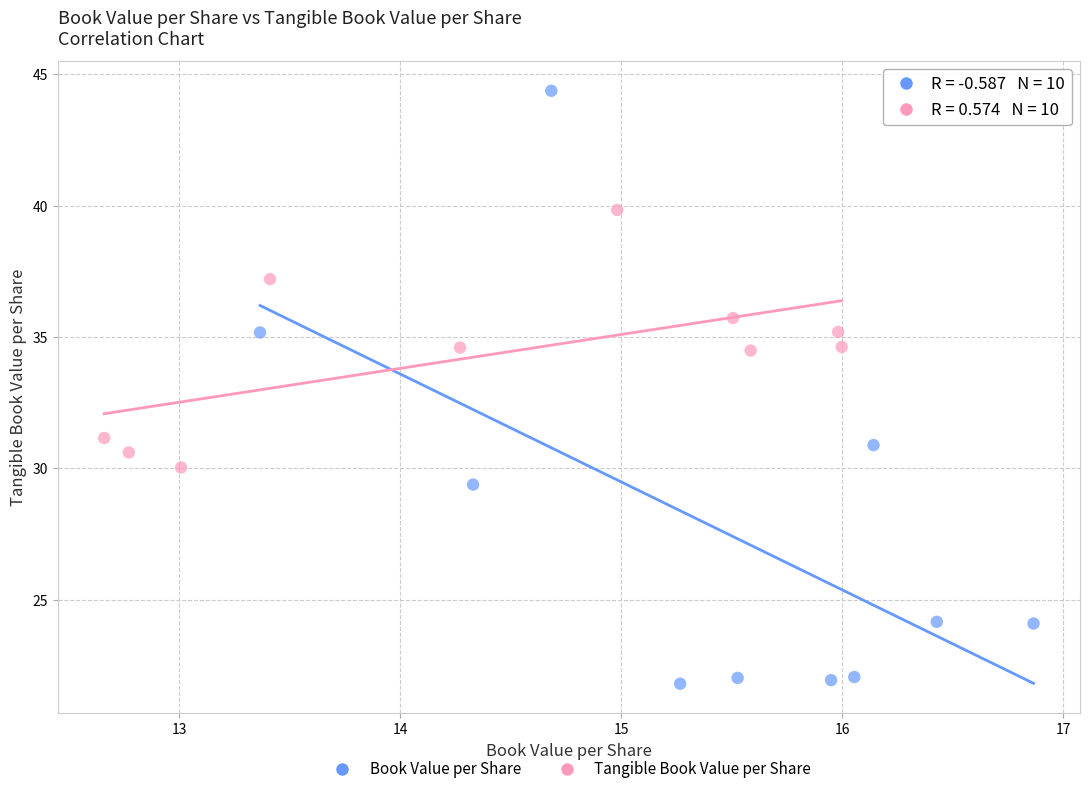

Which series reaches the minimum Y coordinate?

Book Value per Share